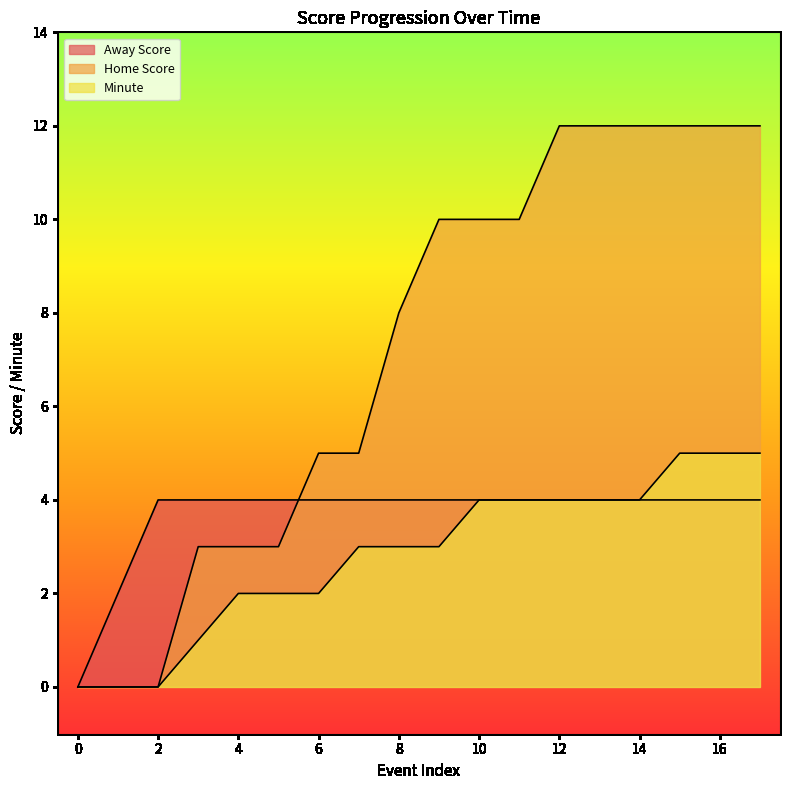

Reading left to right, what are all the values shown in this chart?

Away Score: 0=0	1=2	2=4	3=4	4=4	5=4	6=4	7=4	8=4	9=4	10=4	11=4	12=4	13=4	14=4	15=4	16=4	17=4
Home Score: 0=0	1=0	2=0	3=3	4=3	5=3	6=5	7=5	8=8	9=10	10=10	11=10	12=12	13=12	14=12	15=12	16=12	17=12
Minute: 0=0	1=0	2=0	3=1	4=2	5=2	6=2	7=3	8=3	9=3	10=4	11=4	12=4	13=4	14=4	15=5	16=5	17=5